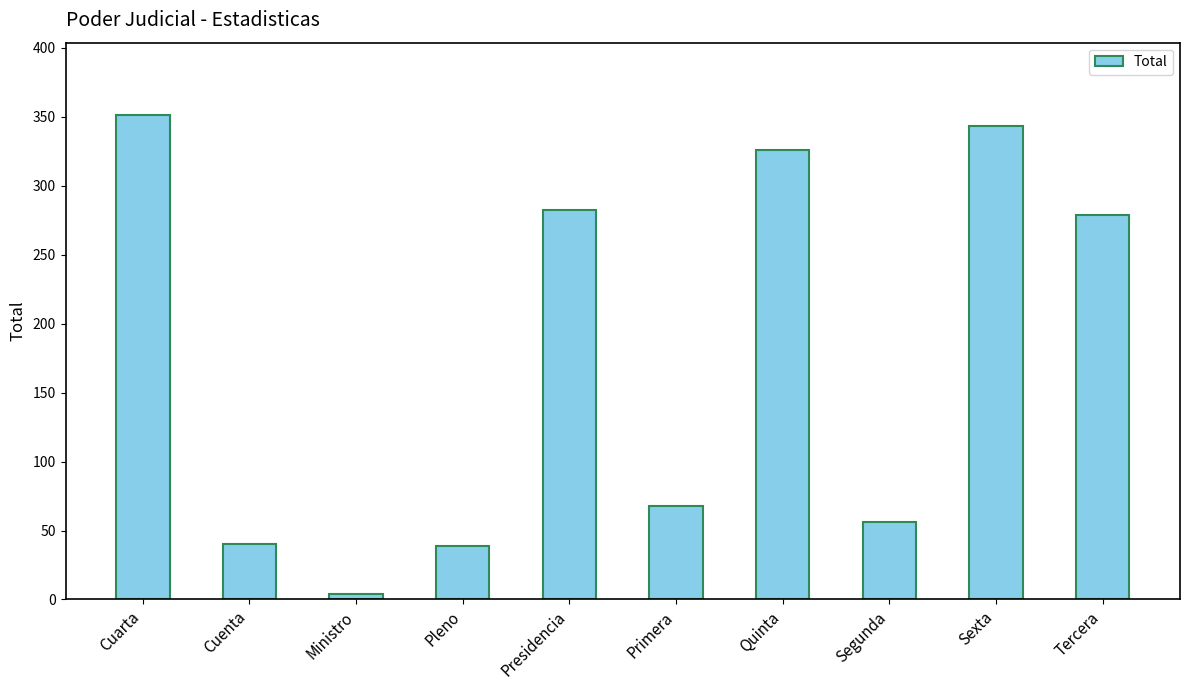

The chart shows a value of 380 at Presidencia. True or false?

False